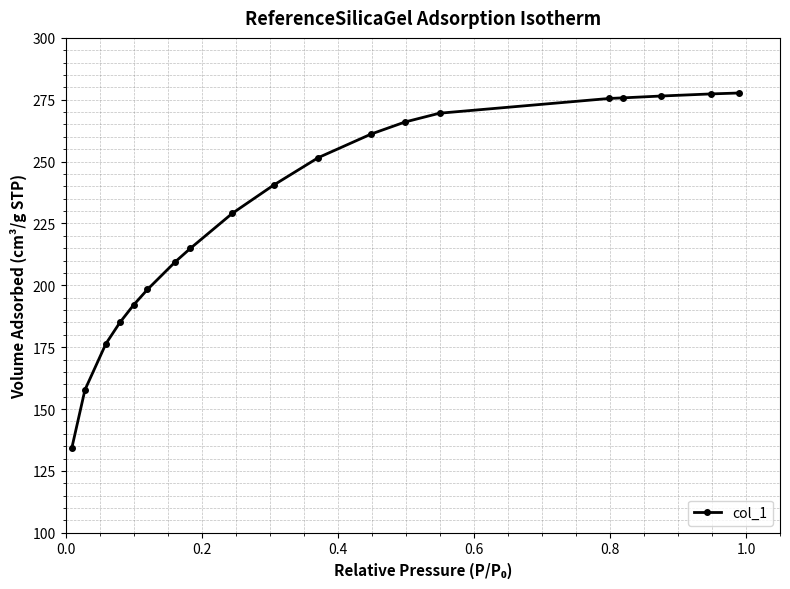

What is the sum of all values?

4369.1